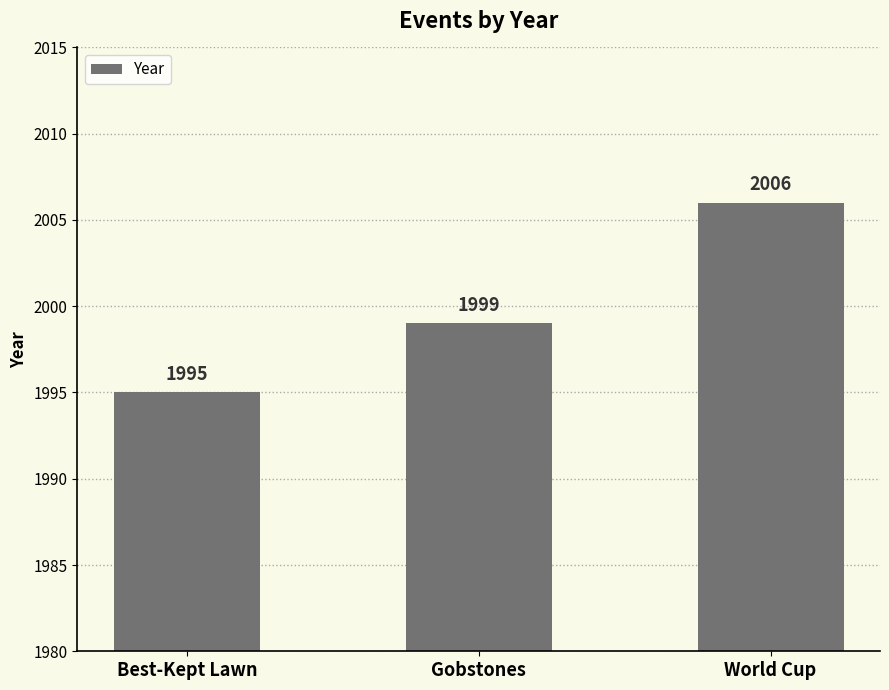

What is the label of the 2nd bar from the right?

Gobstones